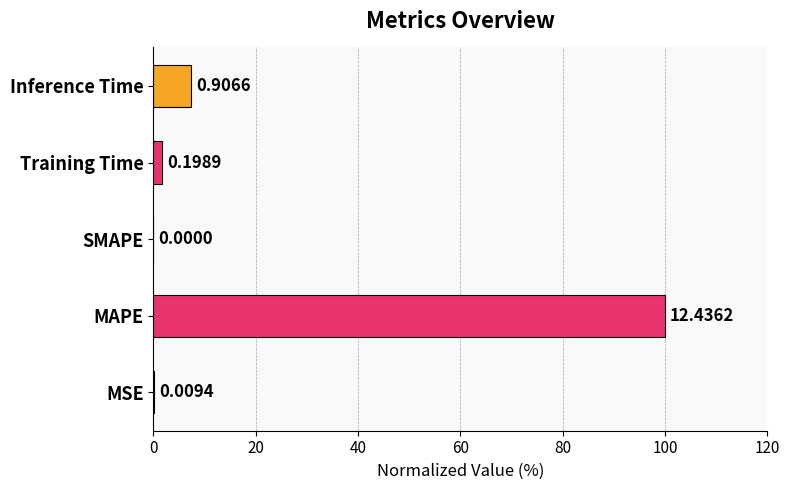

What is the maximum value shown in the chart?

100.0